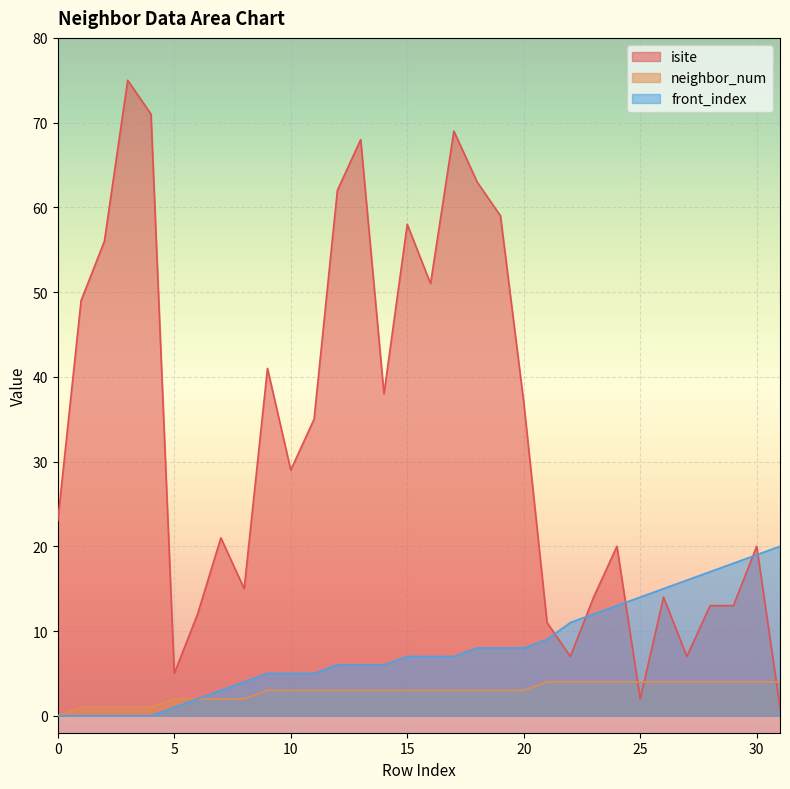

At which label does front_index first exceed 7?

18